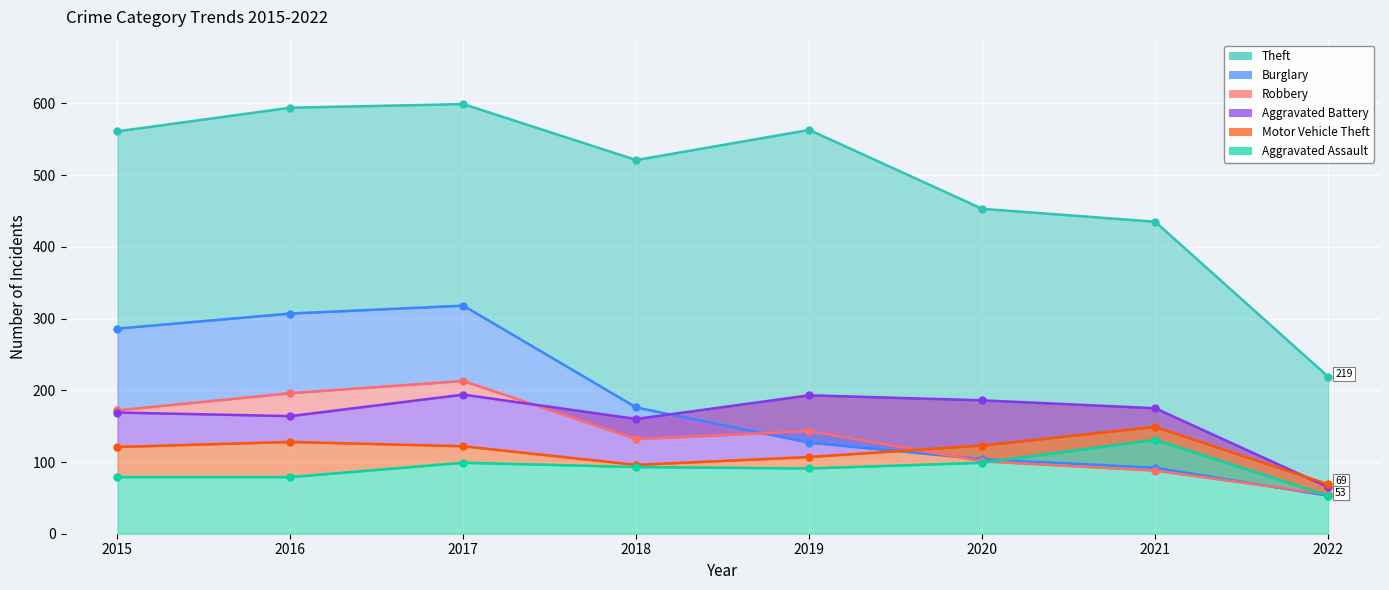

Read the Theft value at 2016, to the nearest 50.

600